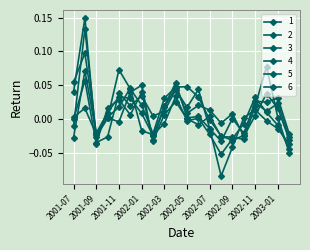

Does the chart have visible grid lines?

Yes